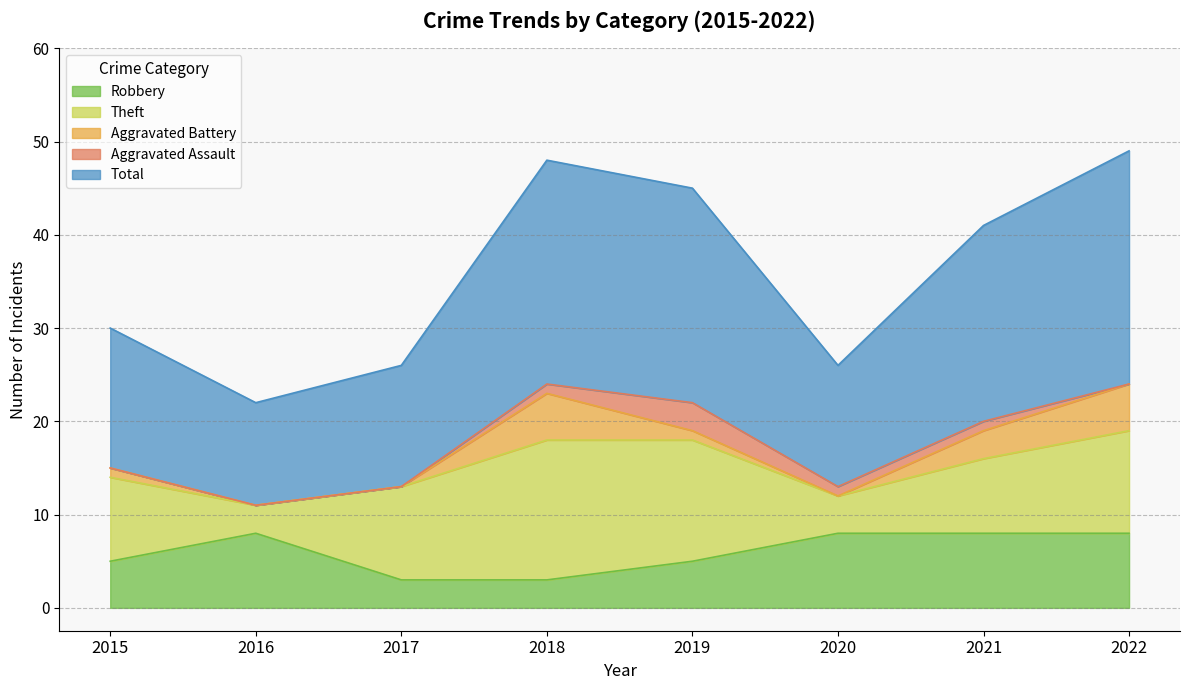

True or false: Theft and Total cross at least once.

False